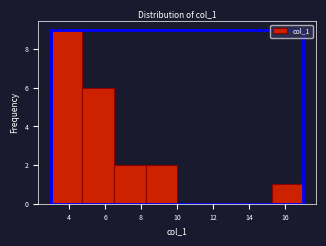

How tall is the bar that spans 3.00 to 4.75 on the x-axis? Neither the bar edges nor the heights are printed on the chart, so give them approximately, as read against the axes.

9